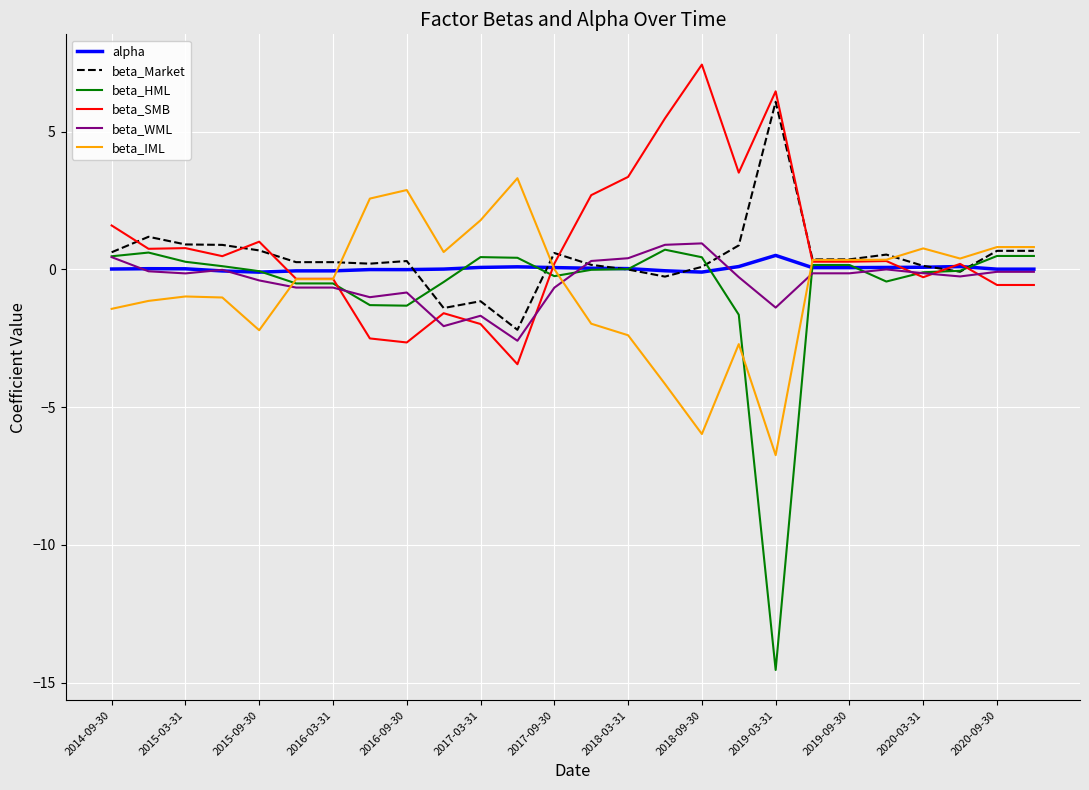

Rank the series by their maximum value, from highest to lowest.

beta_SMB, beta_Market, beta_IML, beta_WML, beta_HML, alpha